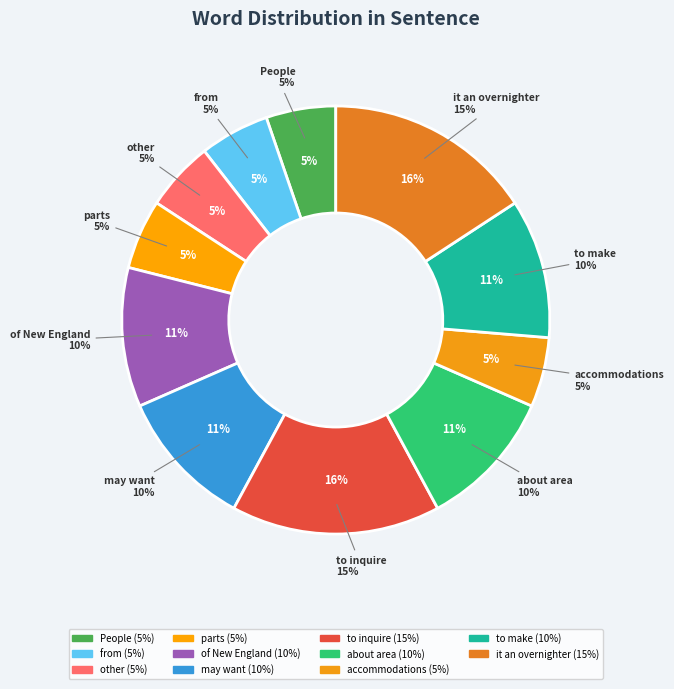

What is the smallest slice in the pie chart?

People